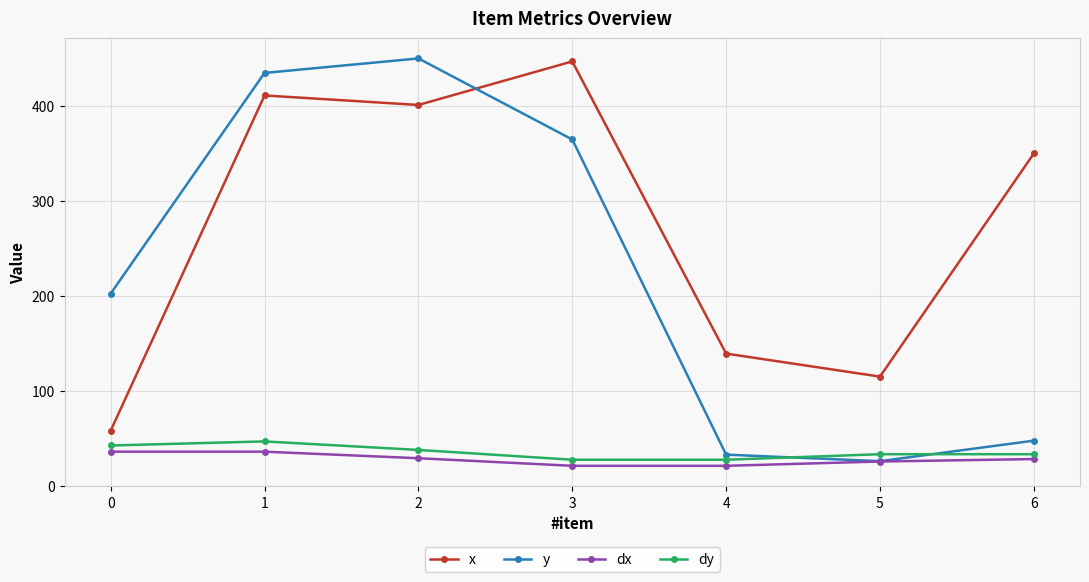

What is the smallest value displayed?

21.4